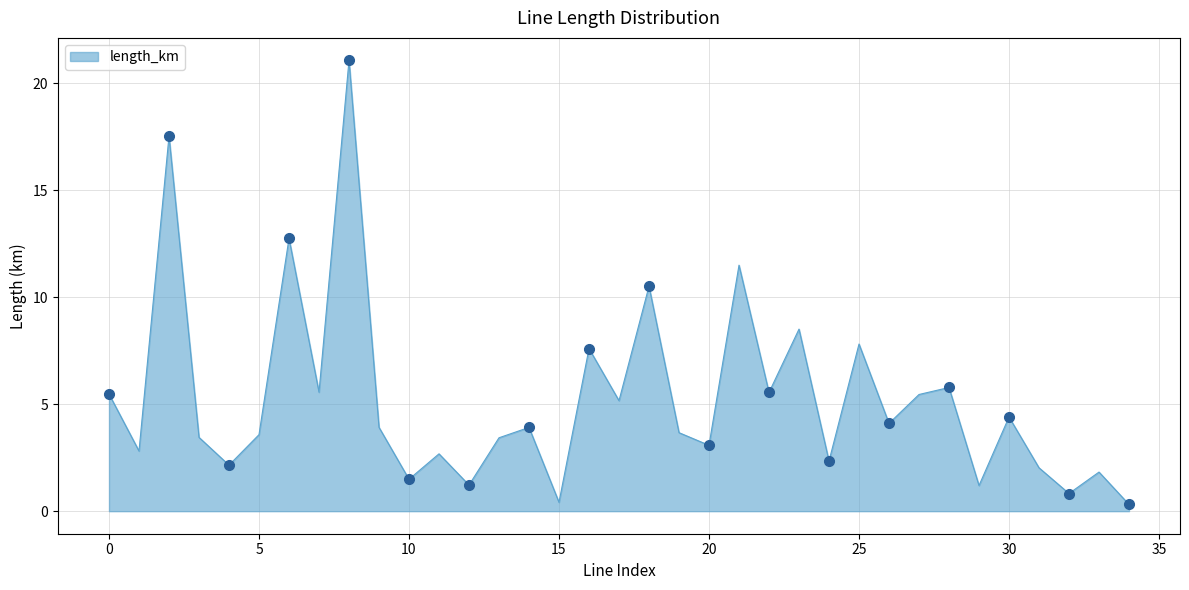

What is the difference between the maximum and minimum values?

20.8